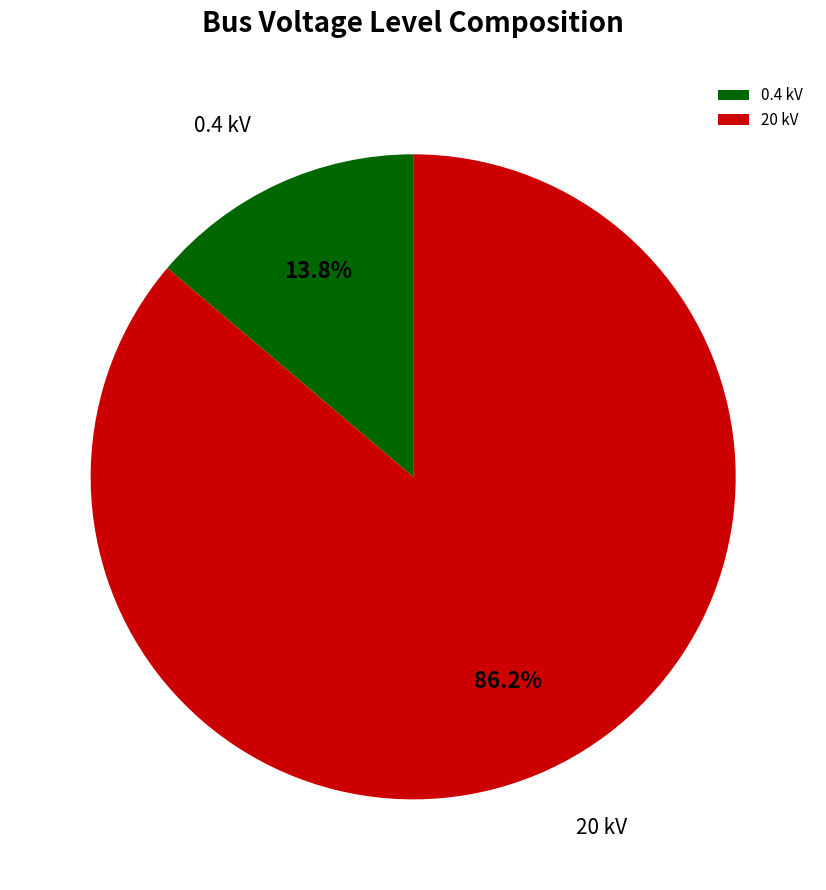

Which has a higher value, 20 kV or 0.4 kV?

20 kV